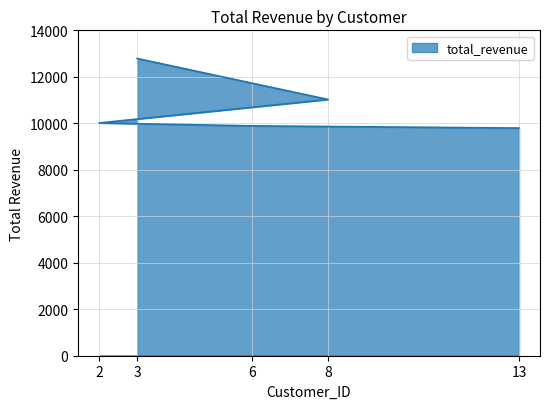

What is the label of the 2nd point from the left?

8